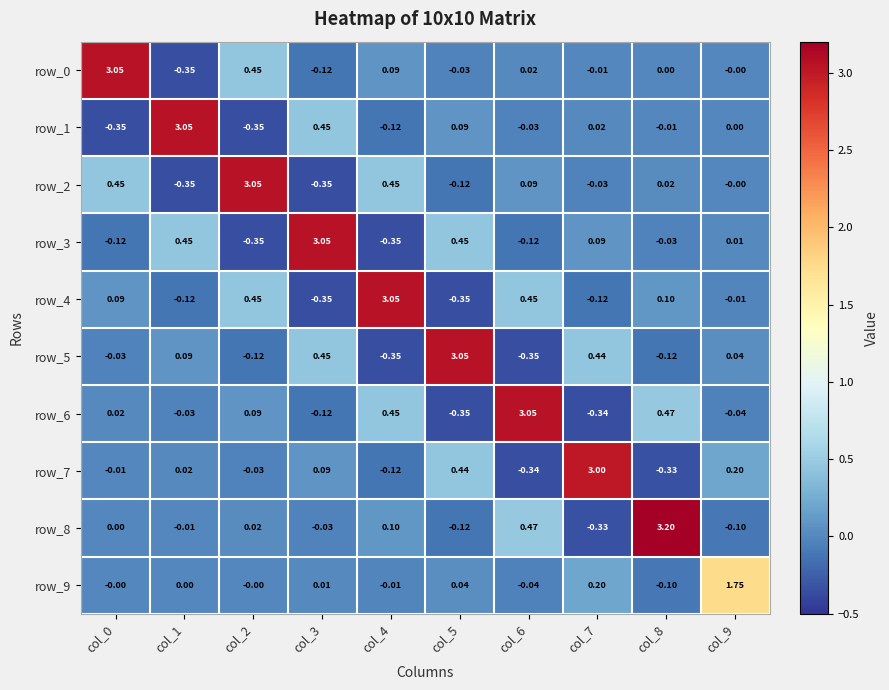

True or false: row_8 has a value of 0.0 at col_0.

True